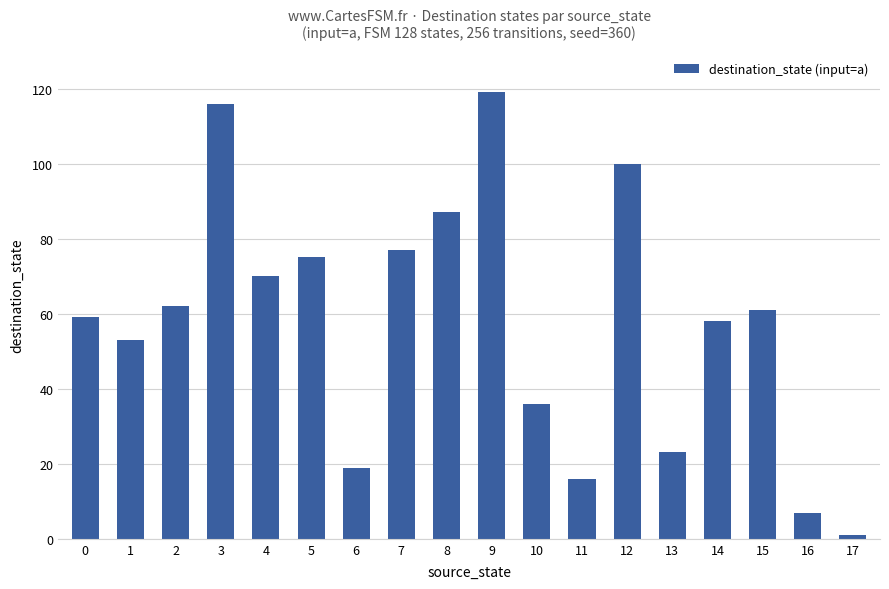

What is the approximate value at 12?

100